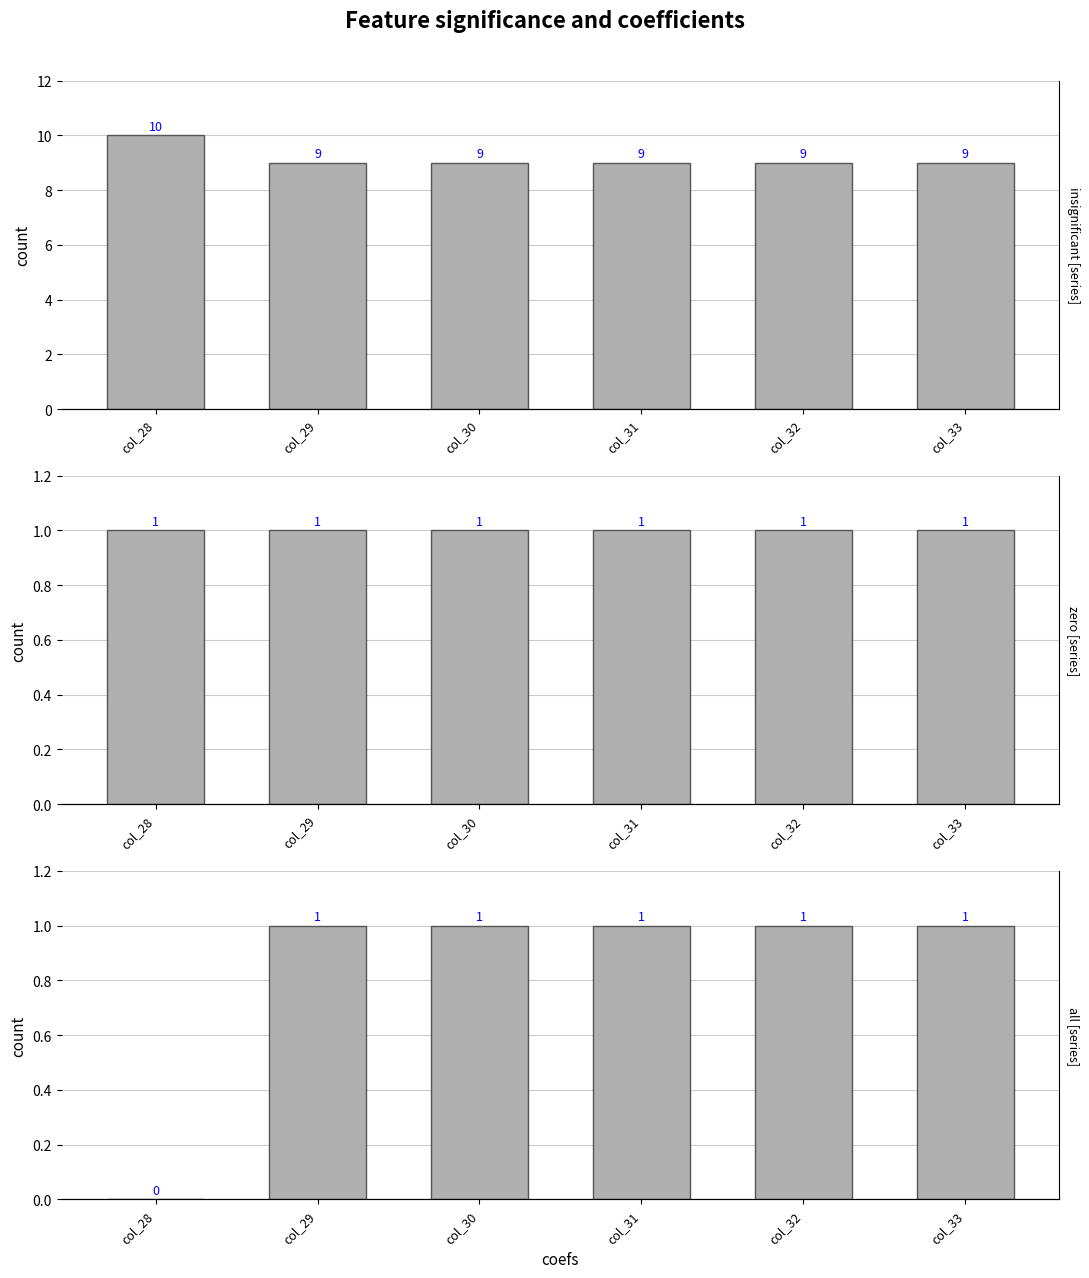

What are all the series names shown in the legend?

insignificant [series], zero [series], all [series]